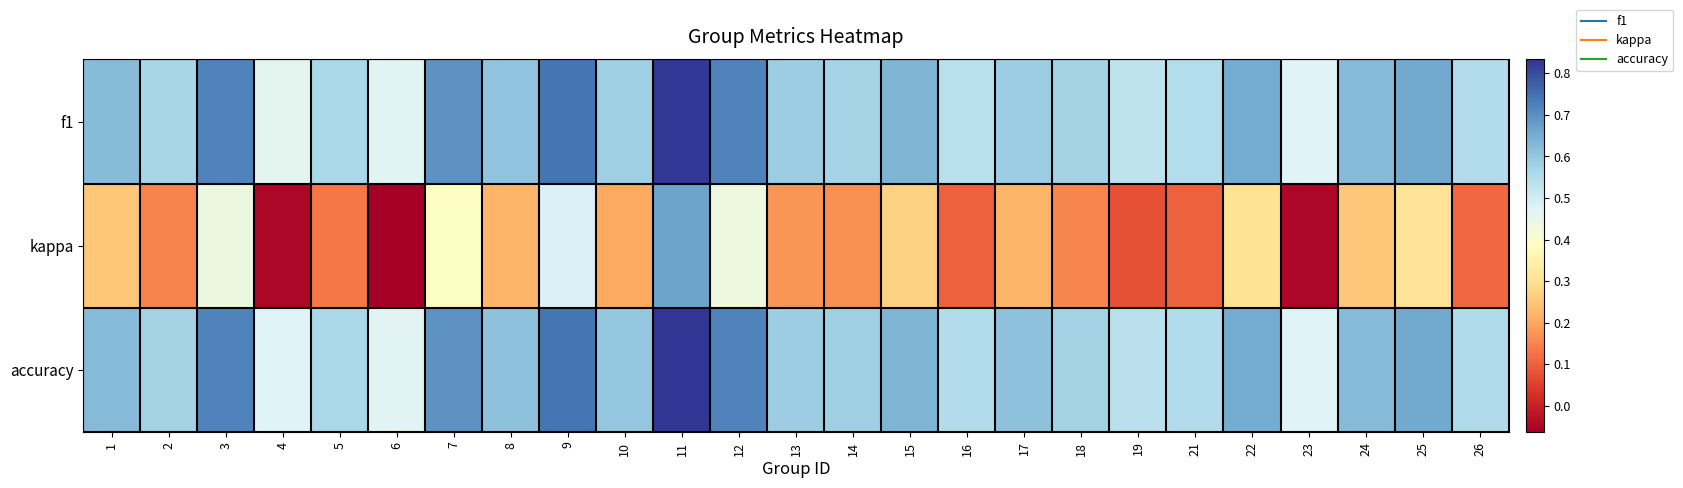

Between 23 and 1, which is larger?

1